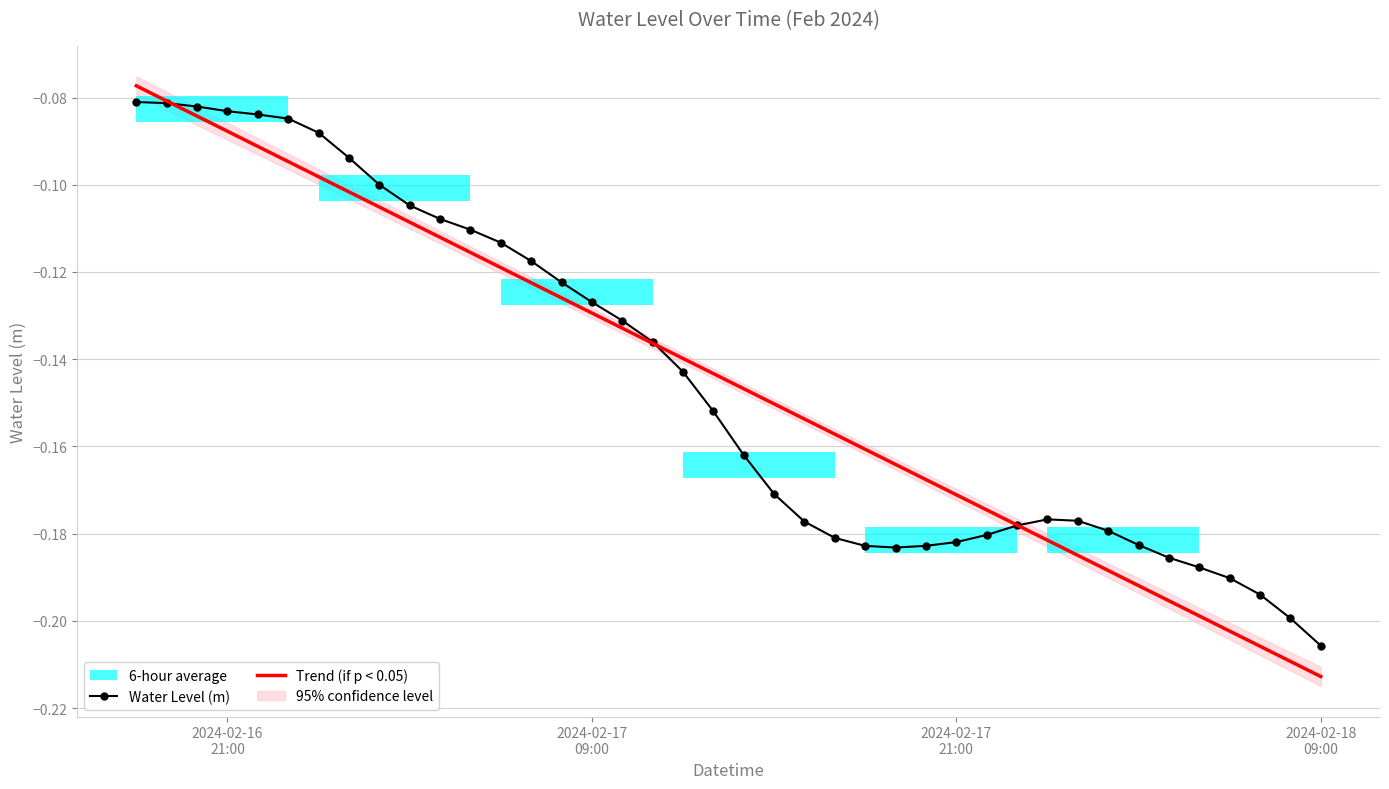

True or false: Water Level (m) has more than 1 interior local peaks.

False